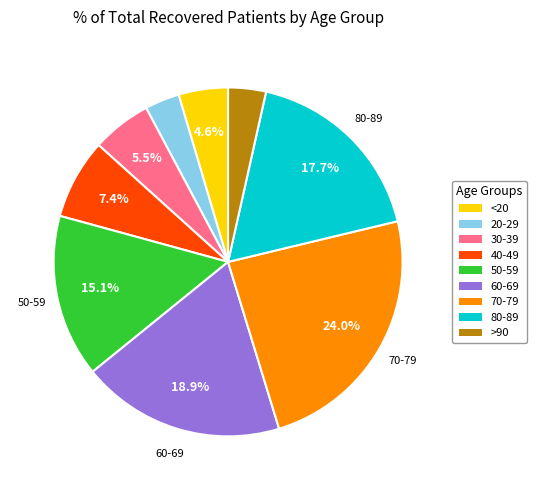

Does any single category account for the majority?

No